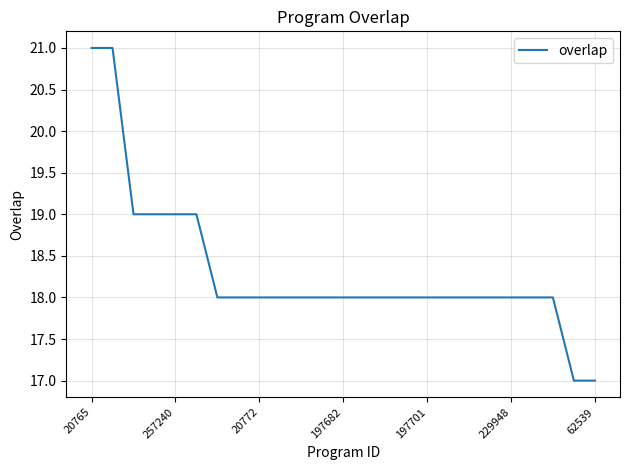

What is the difference between the maximum and minimum values?

4